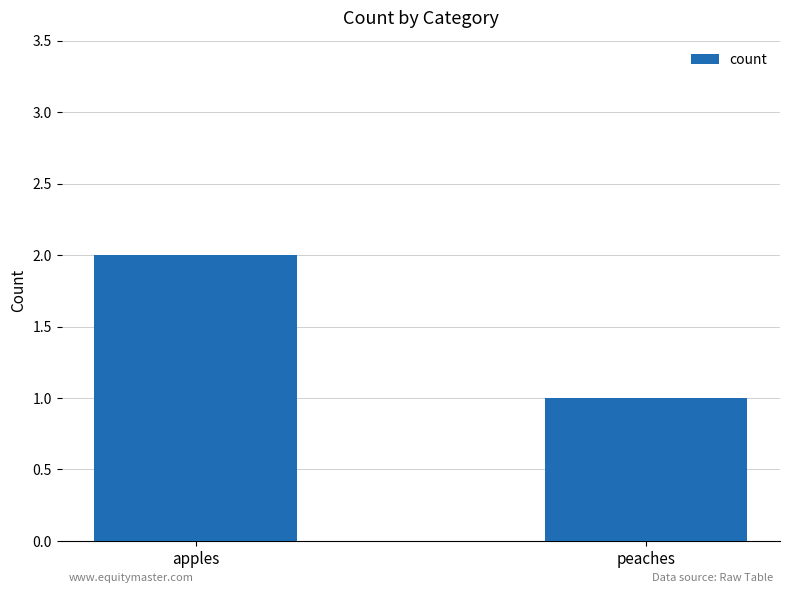

Reading left to right, what are all the values shown in this chart?

apples=2	peaches=1